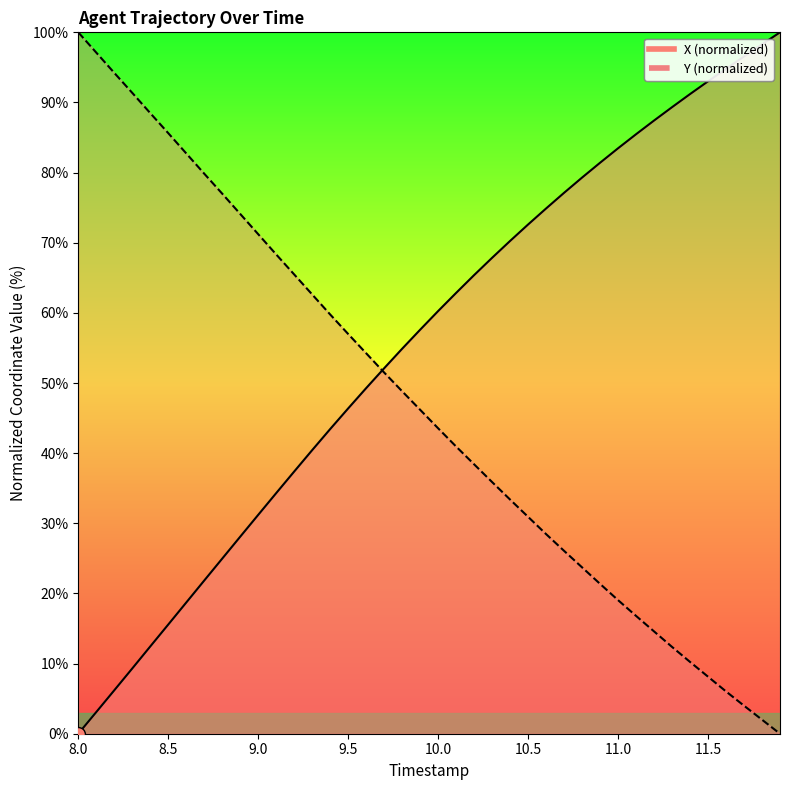

Which series has the largest range (max minus min)?

X